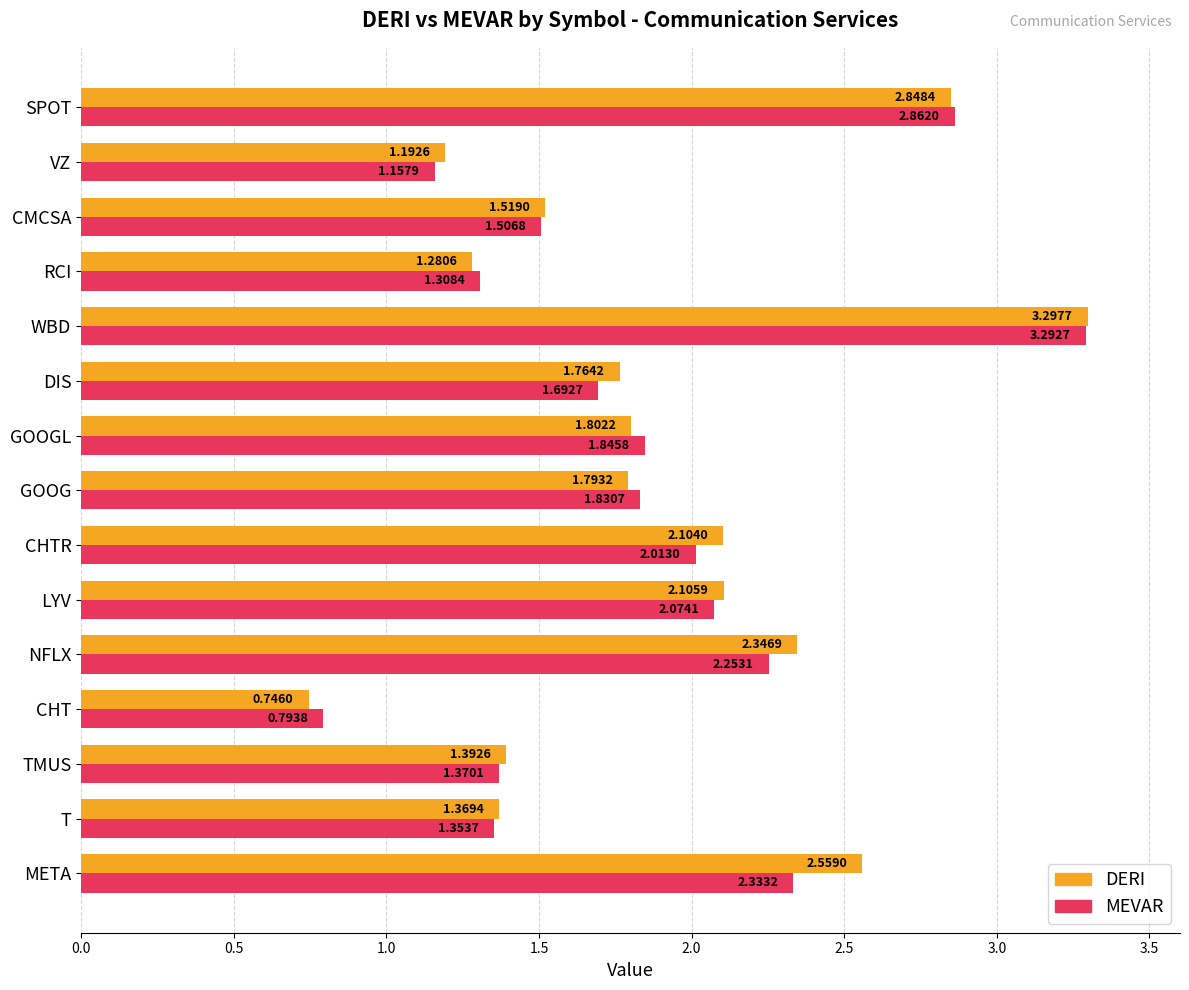

List the series in order of their peak value, lowest first.

MEVAR, DERI